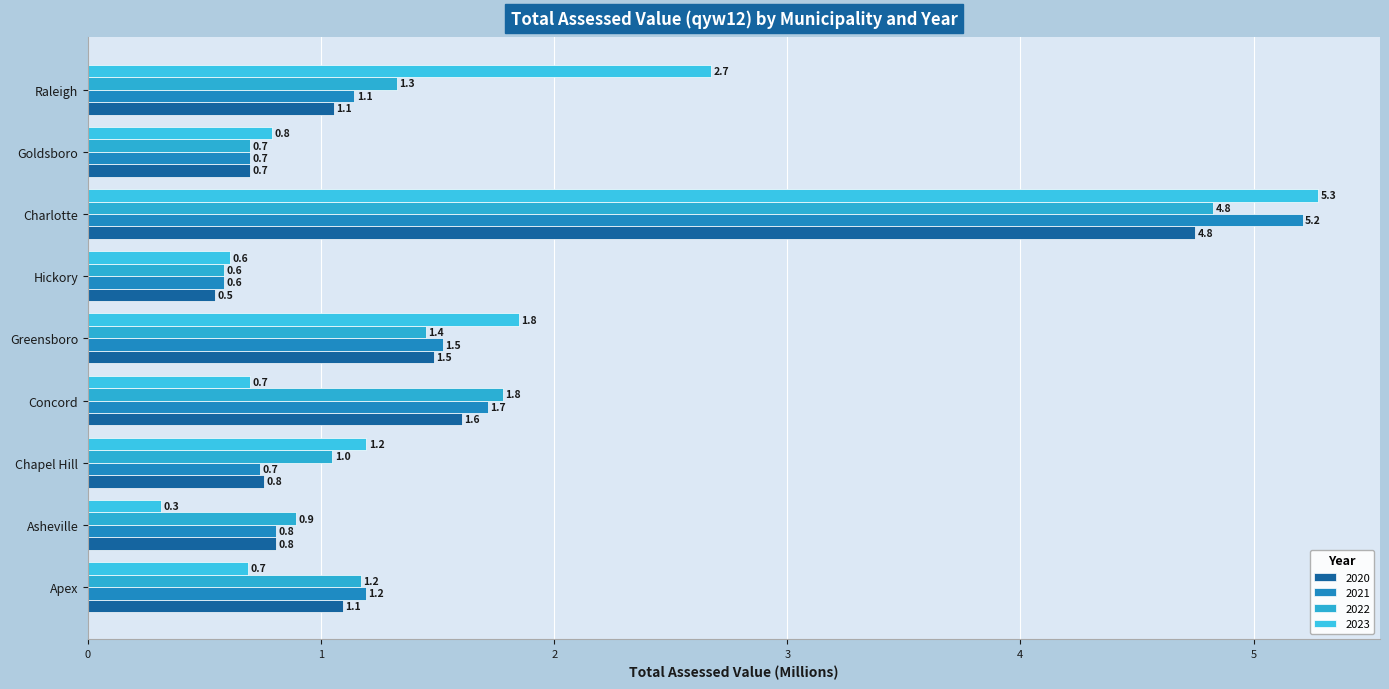

At which label does 2021 reach its peak?

Charlotte